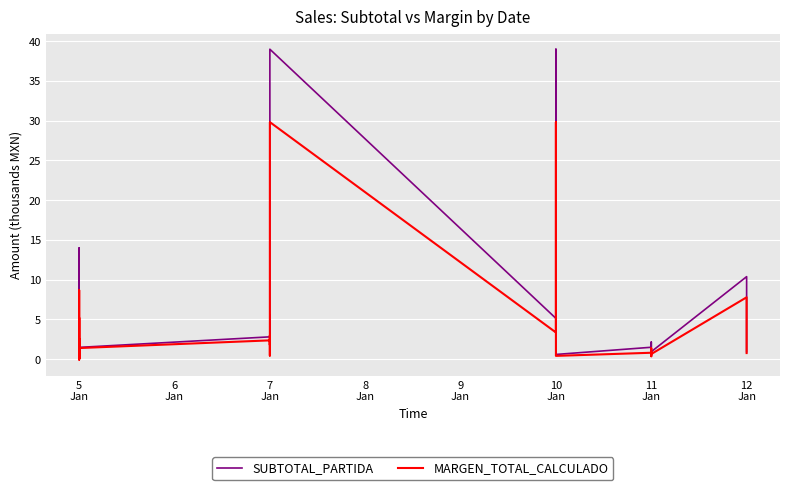

How many values in the MARGEN_TOTAL_CALCULADO series exceed 1?

24